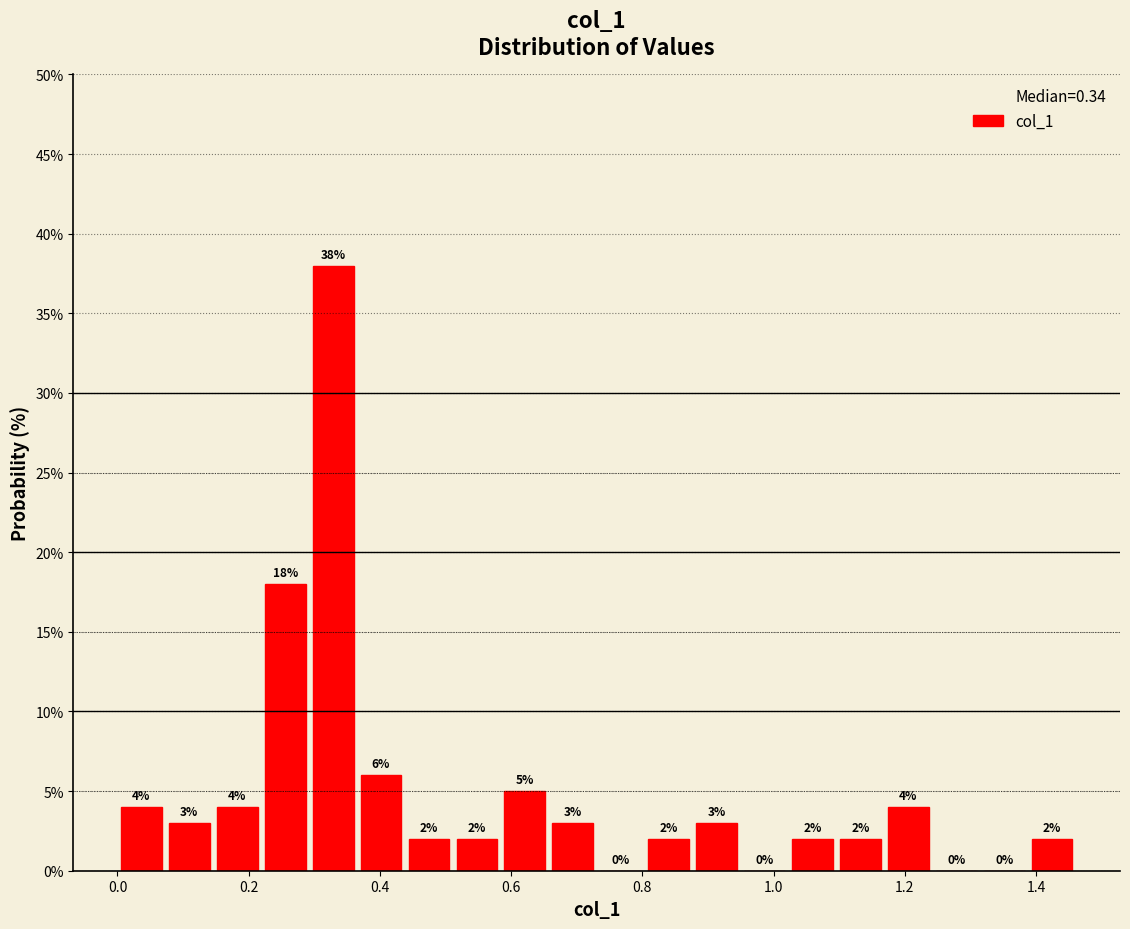

Around what value on the x-axis is the tallest bar? Give the approximate position of its centre, as read against the axis.

0.32